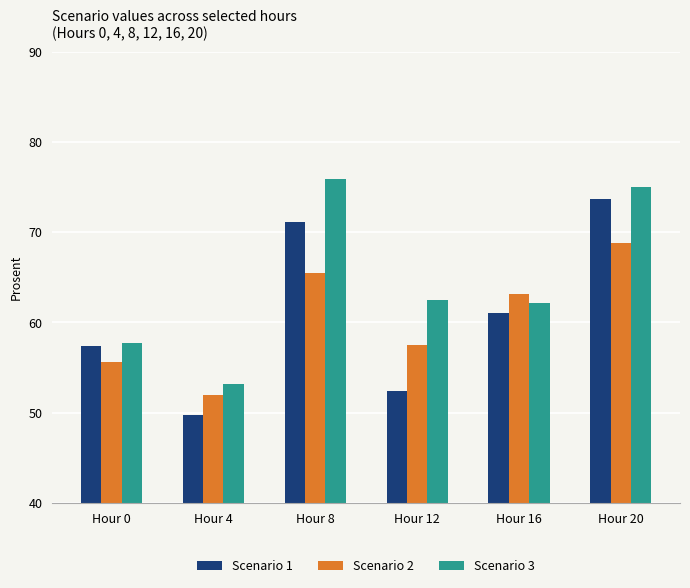

Between Hour 0 and Hour 4, which series saw the biggest shift?

Scenario 1